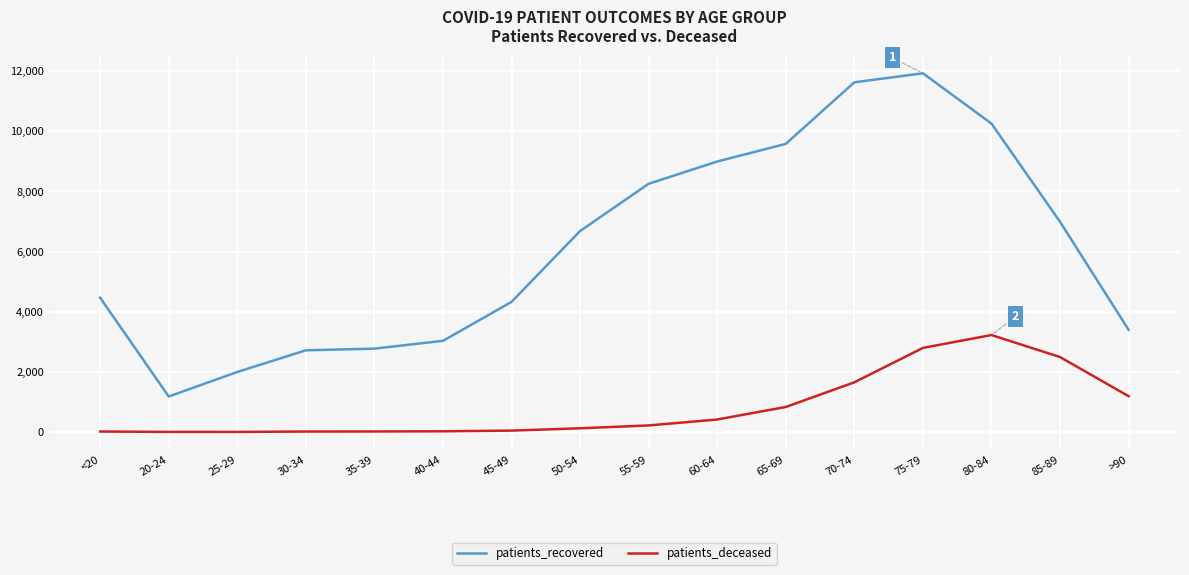

The value of patients_recovered at 20-24 is 1924. True or false?

False